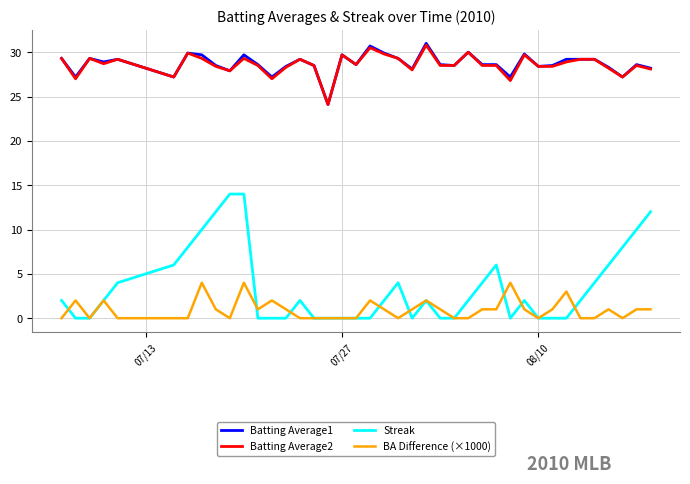

True or false: BA Difference (×1000) and Batting Average2 intersect in this chart.

False